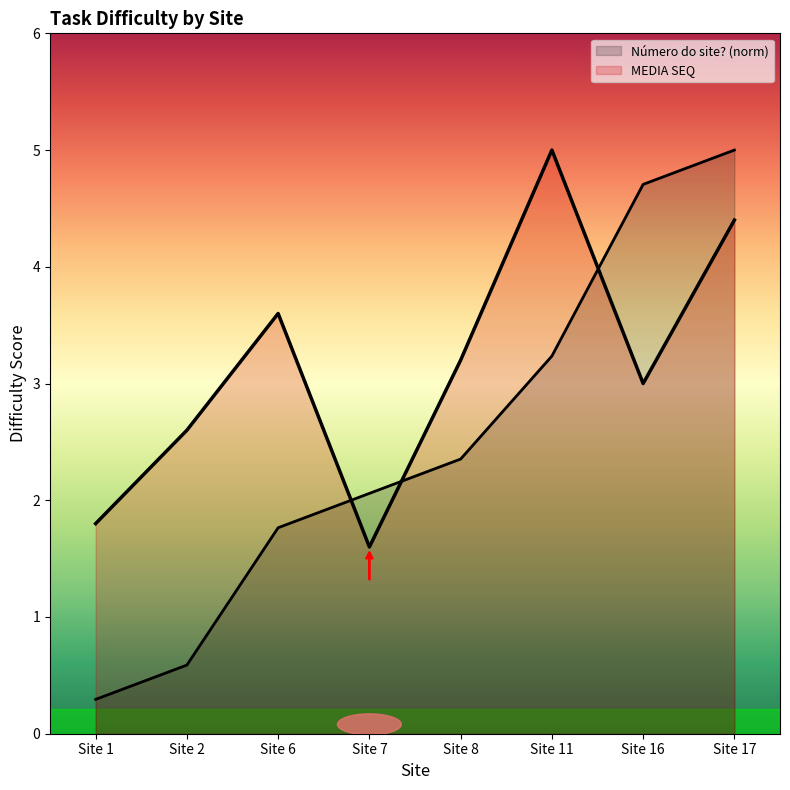

Reading right to left, list all the values displayed in this chart.

Número do site?: Site 17=5.0	Site 16=4.7	Site 11=3.2	Site 8=2.4	Site 7=2.1	Site 6=1.8	Site 2=0.6	Site 1=0.3
MEDIA SEQ: Site 17=4.4	Site 16=3.0	Site 11=5.0	Site 8=3.2	Site 7=1.6	Site 6=3.6	Site 2=2.6	Site 1=1.8